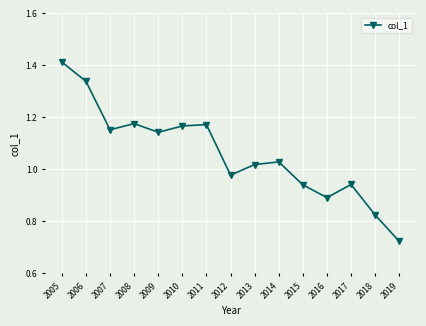

How many interior local valleys (lower than both neighbors) does the data have?

4